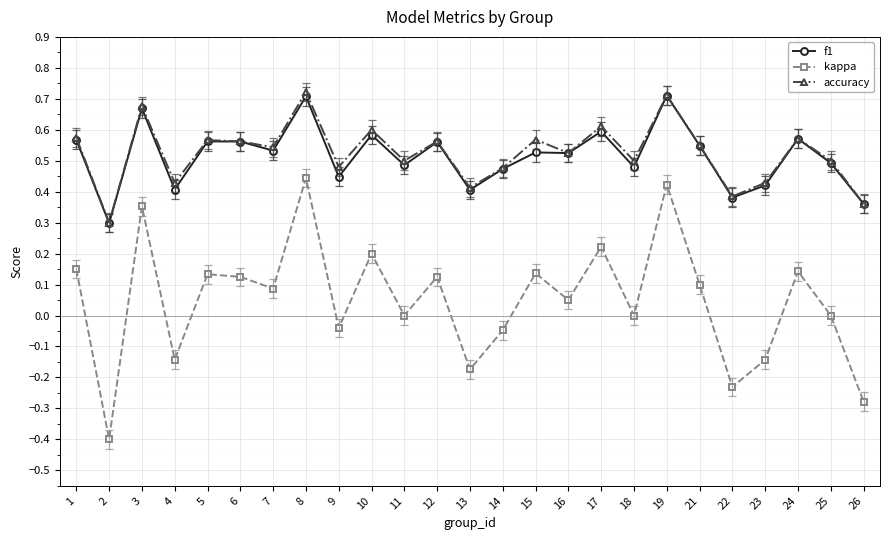

Where does the kappa series first go above 0?

1